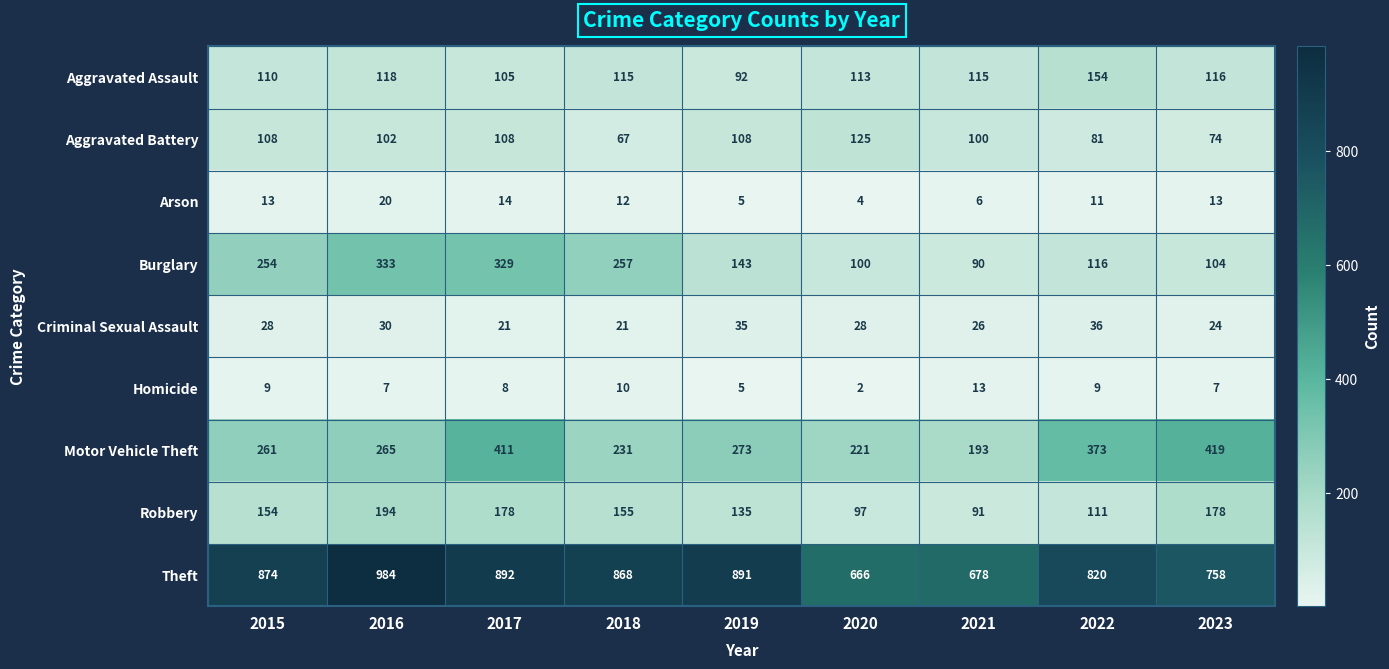

What is the average value of the Theft series?

826